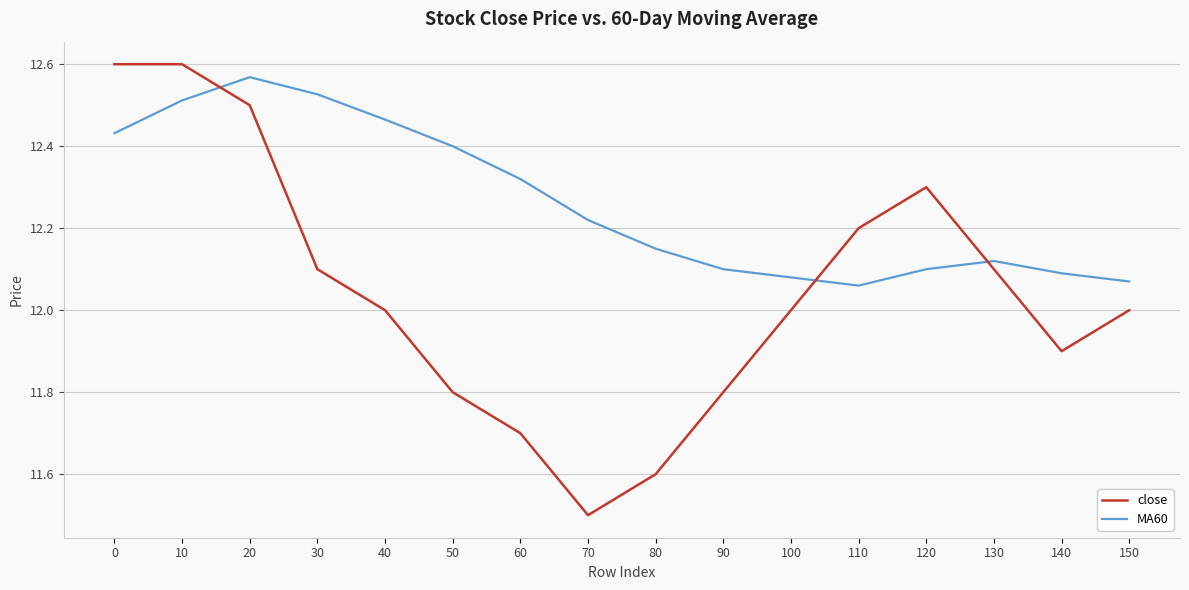

What is the minimum value shown in the chart?

11.5